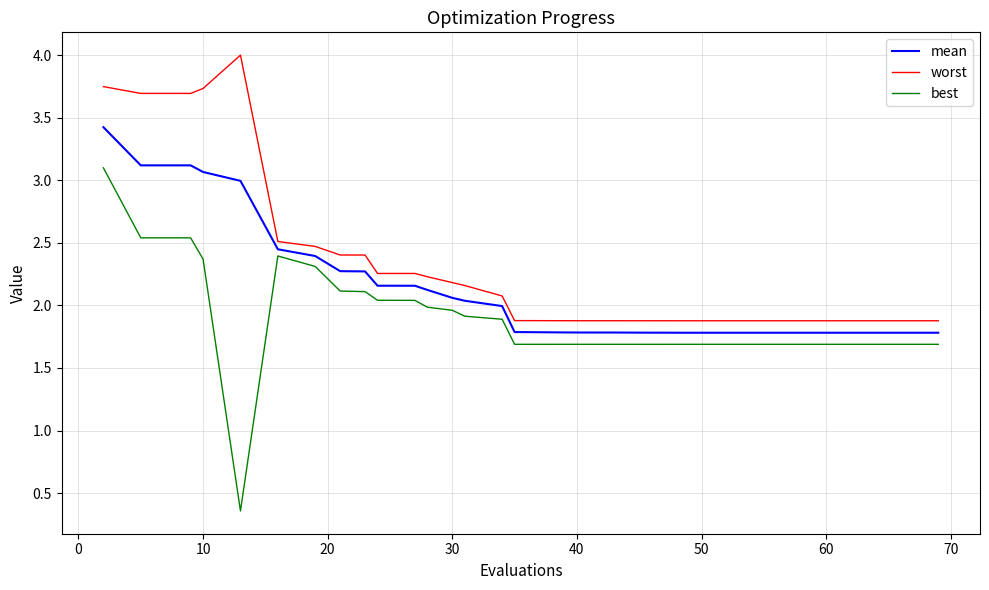

What is the highest value of the worst series?

4.0